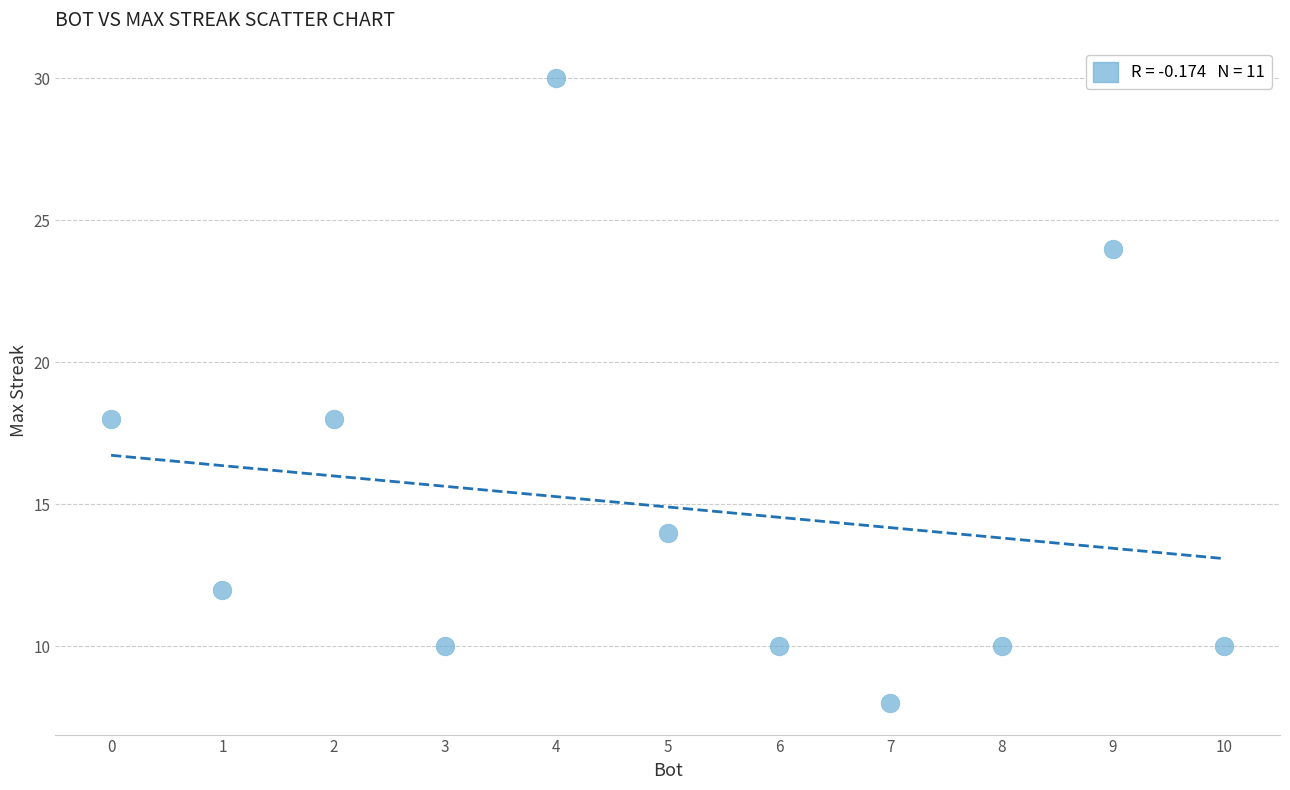

What is the range of X values (max minus min)?

10